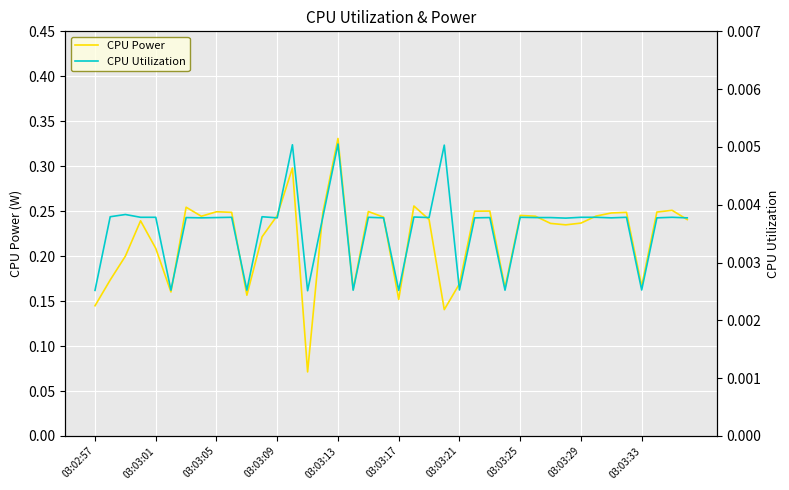

Is the value of CPU Power at 23 greater than the value of CPU Utilization at 03:03:01?

Yes